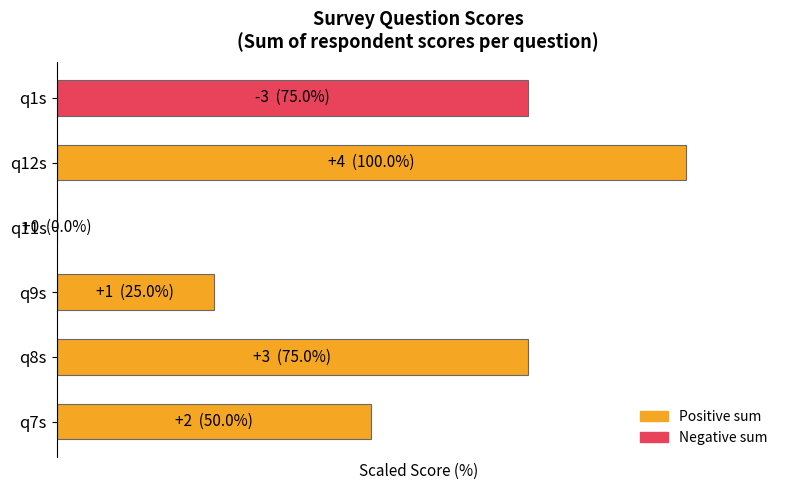

Are the bars horizontal?

Yes